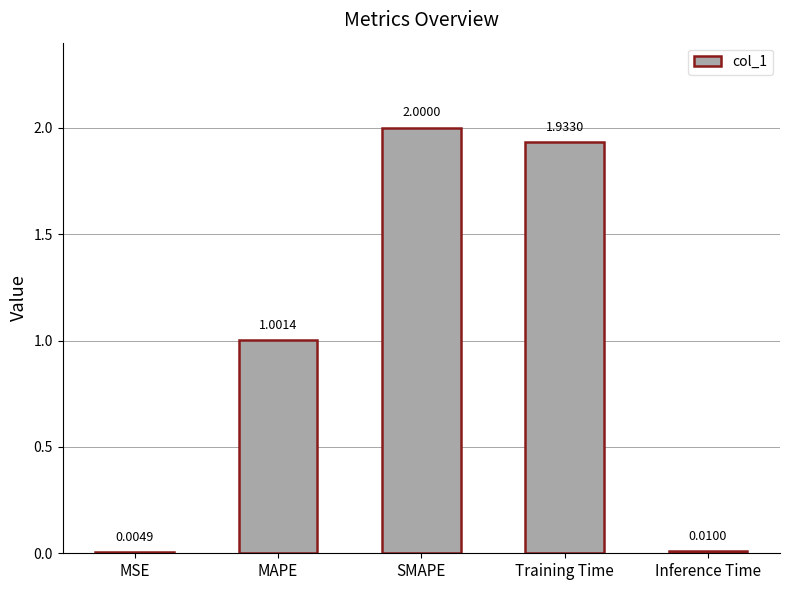

What is the change in value from MAPE to Training Time?

+0.9